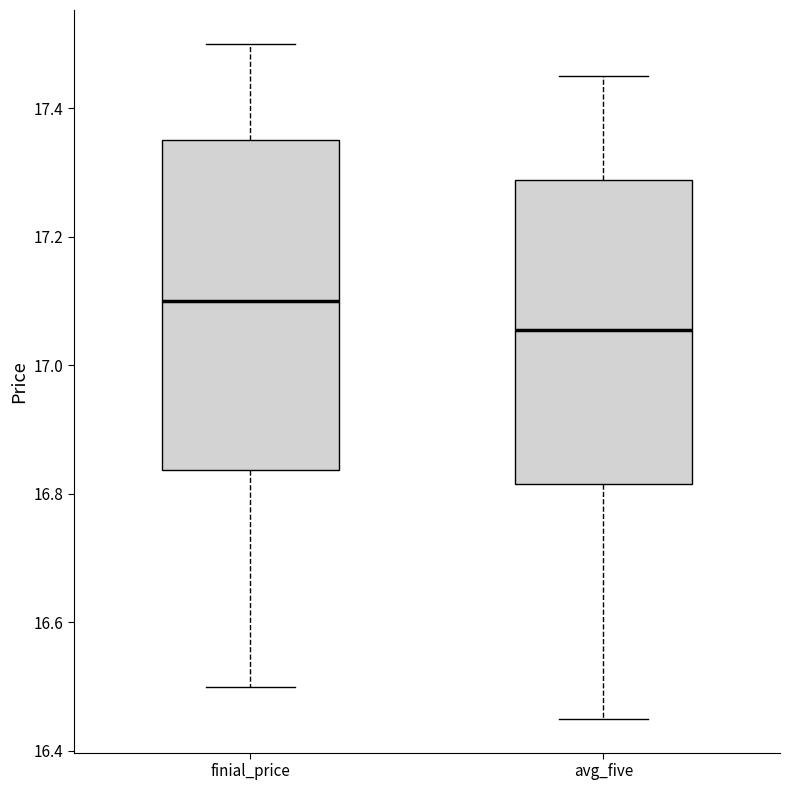

Which box's median line is the lowest?

avg_five